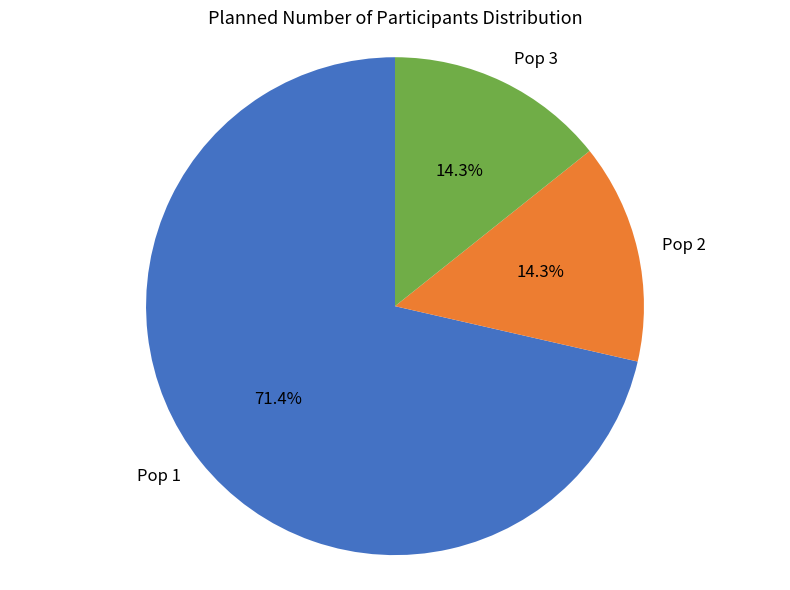

Which has a higher value, Pop 2 or Pop 1?

Pop 1